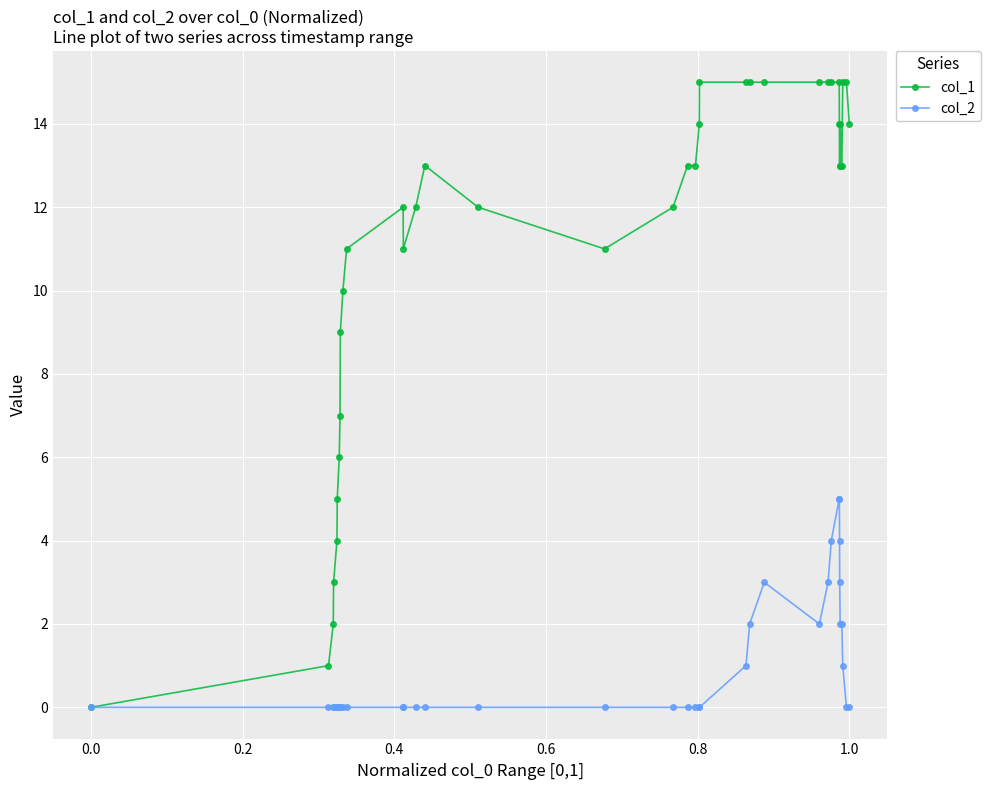

True or false: col_1 has more than 0 interior local peaks.

True